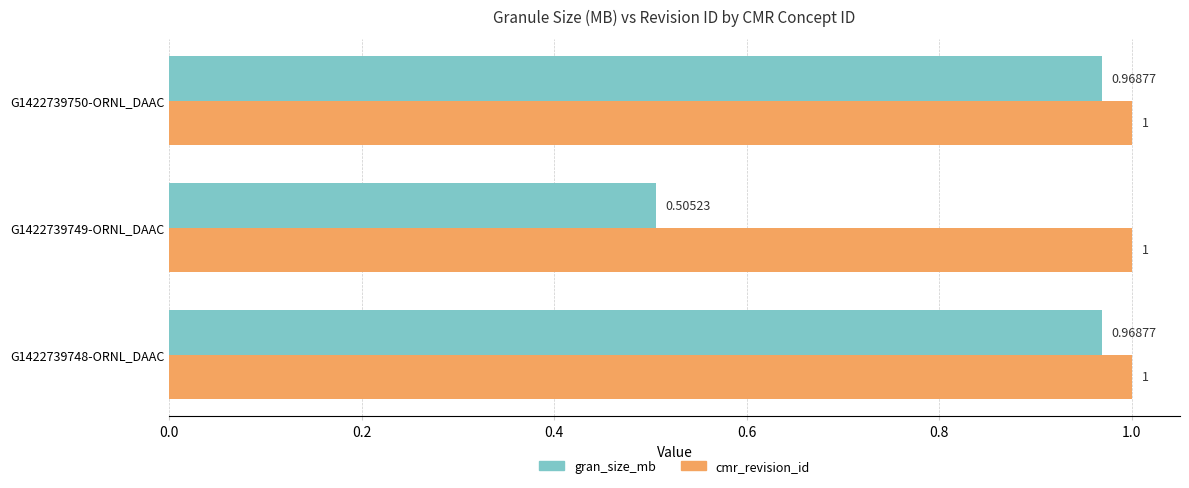

Which series changed the most between G1422739749-ORNL_DAAC and G1422739750-ORNL_DAAC?

gran_size_mb